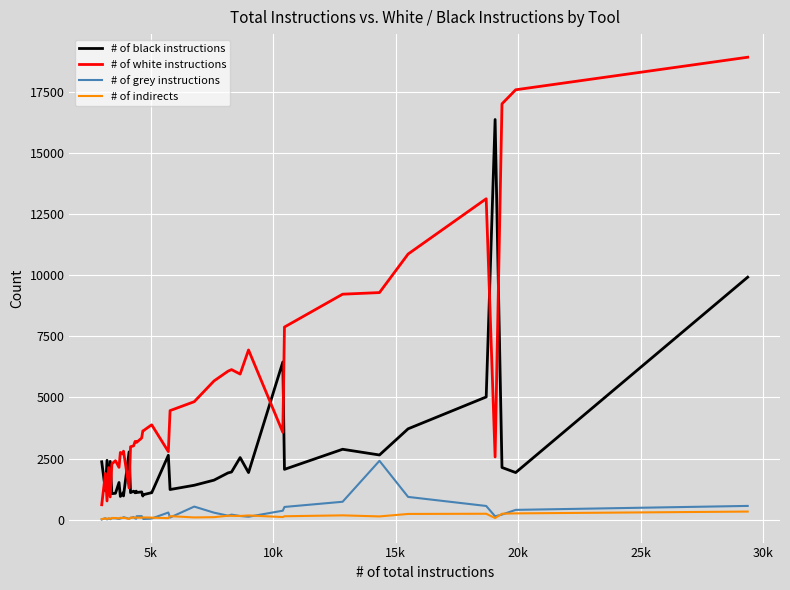

What is the lowest value of the # of white instructions series?

610